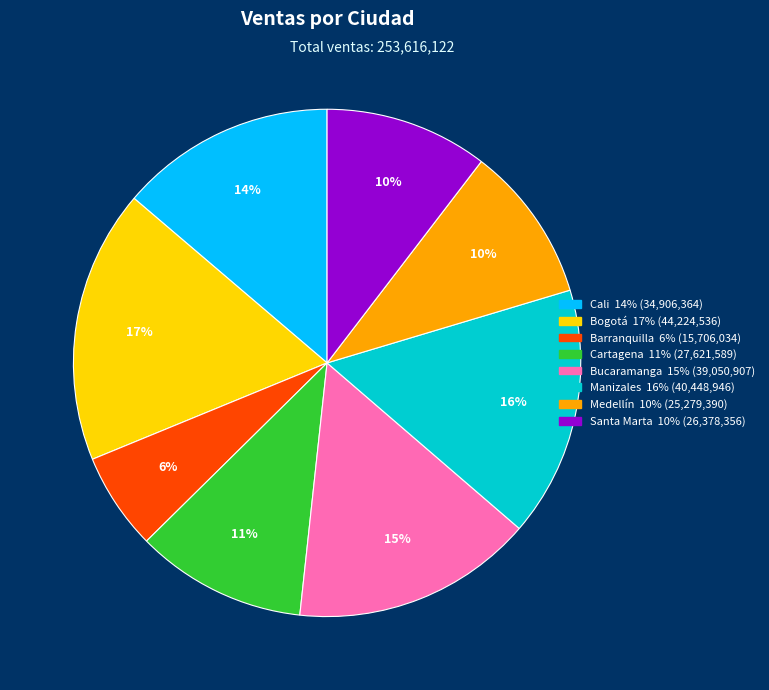

Is Bogotá the majority of the pie?

No